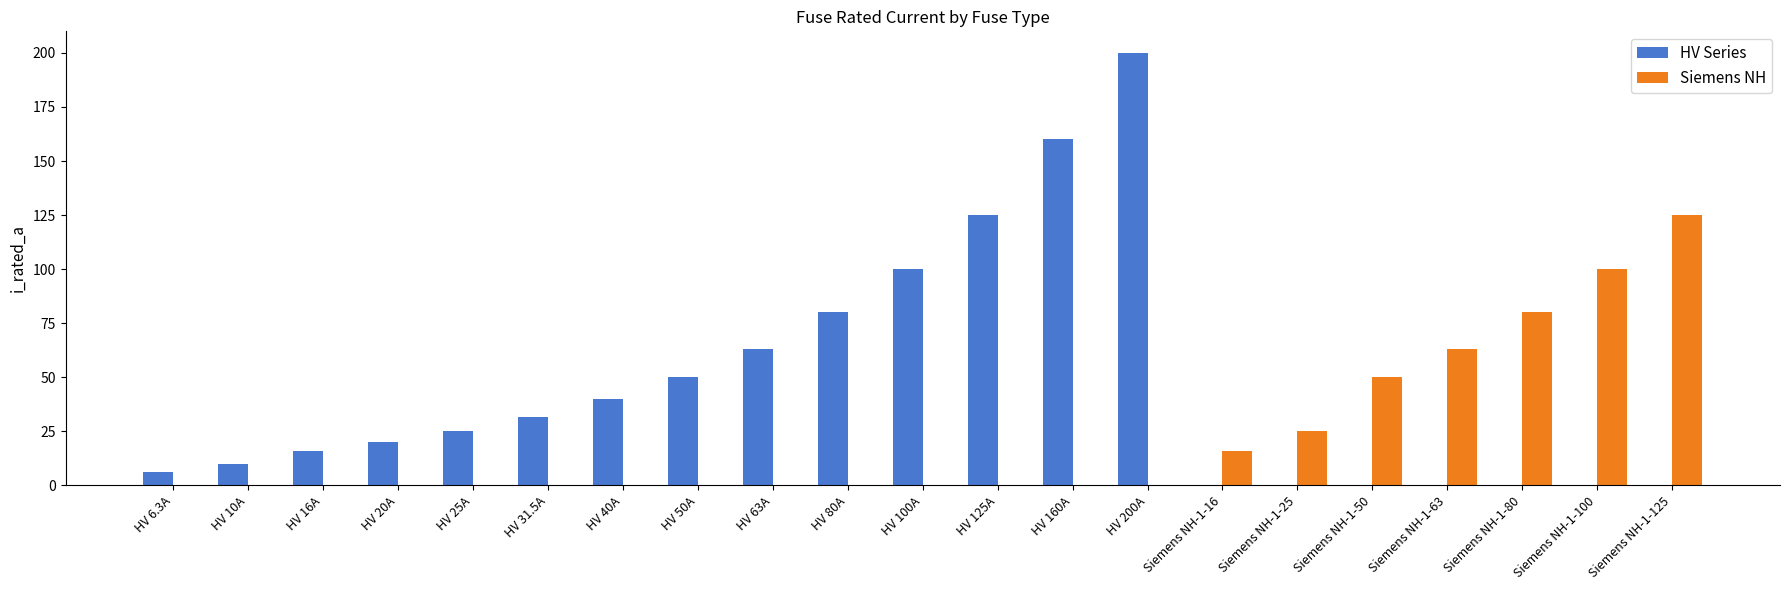

What is the difference between the HV Series values at HV 100A and Siemens NH-1-25?

100.0